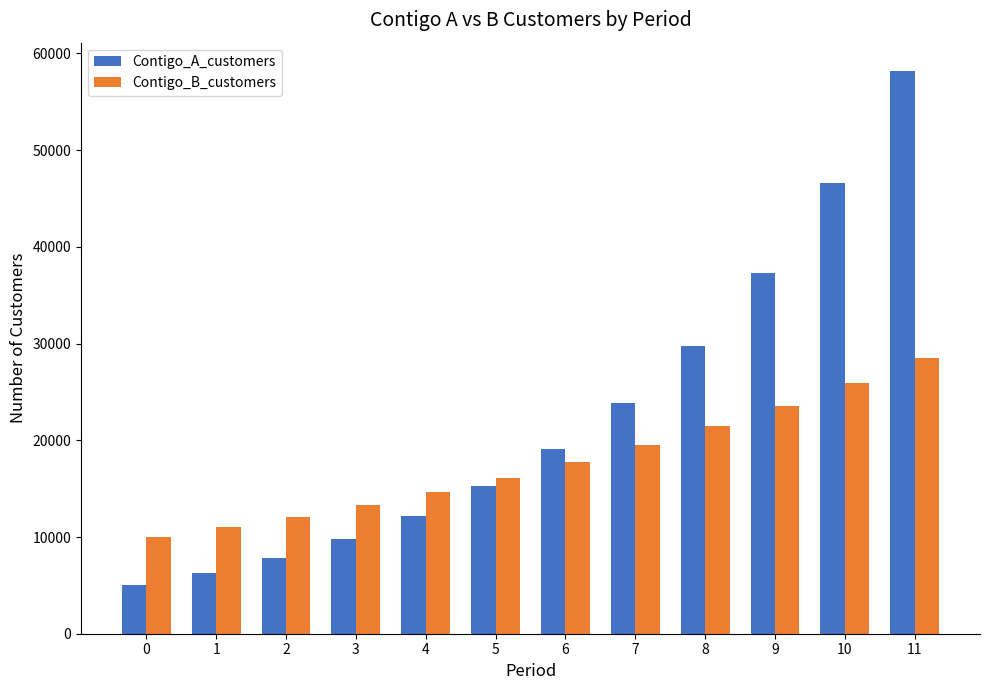

At which label does Contigo_B_customers first exceed 17715?

6